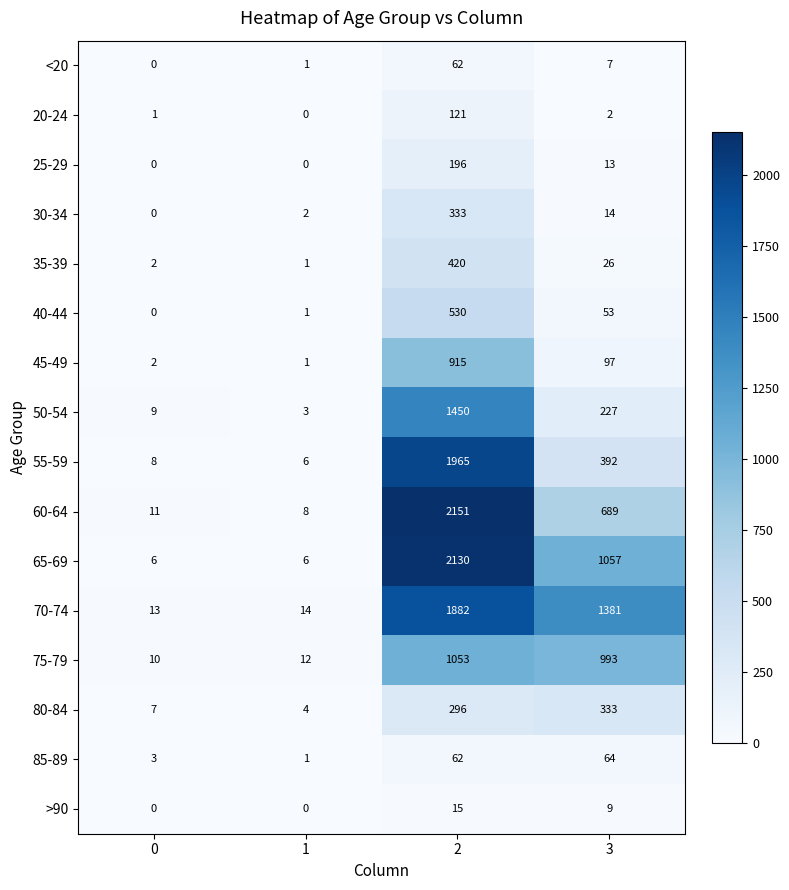

What value does the 65-69 series have at 3, to the nearest 10?

1060